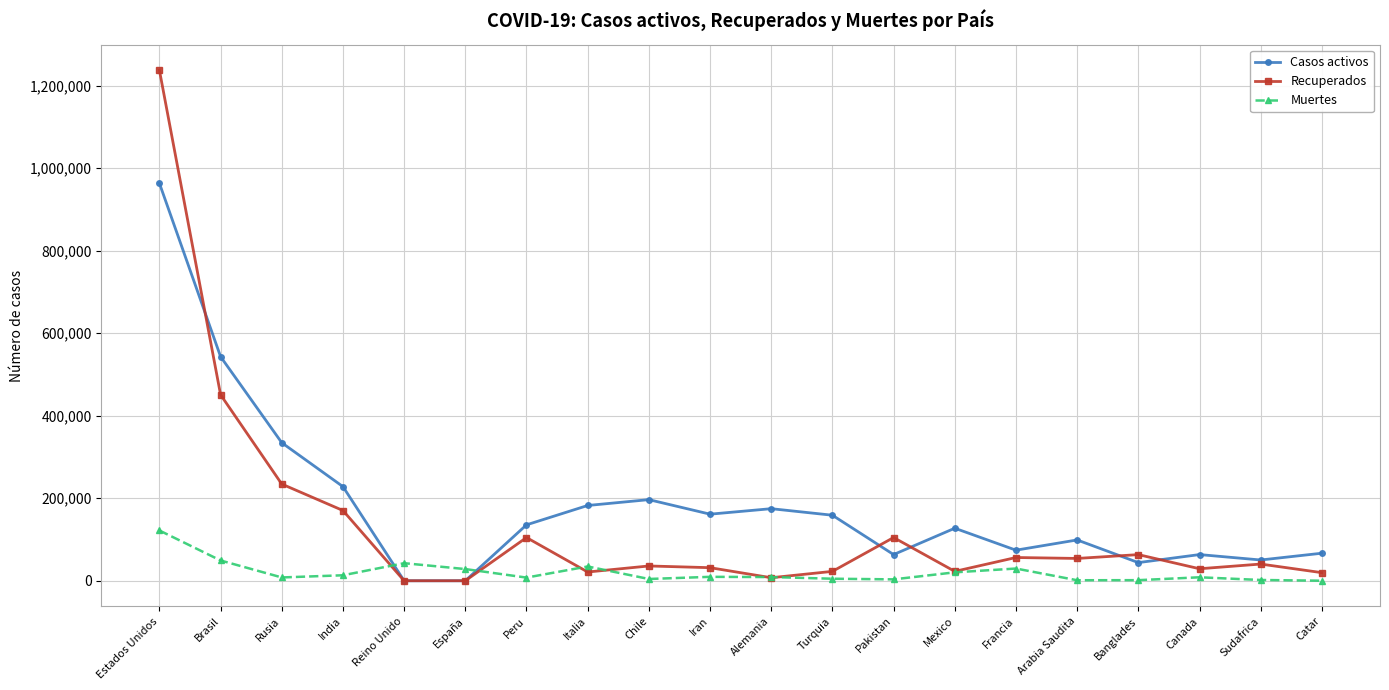

What is the label of the 13th point from the right?

Italia